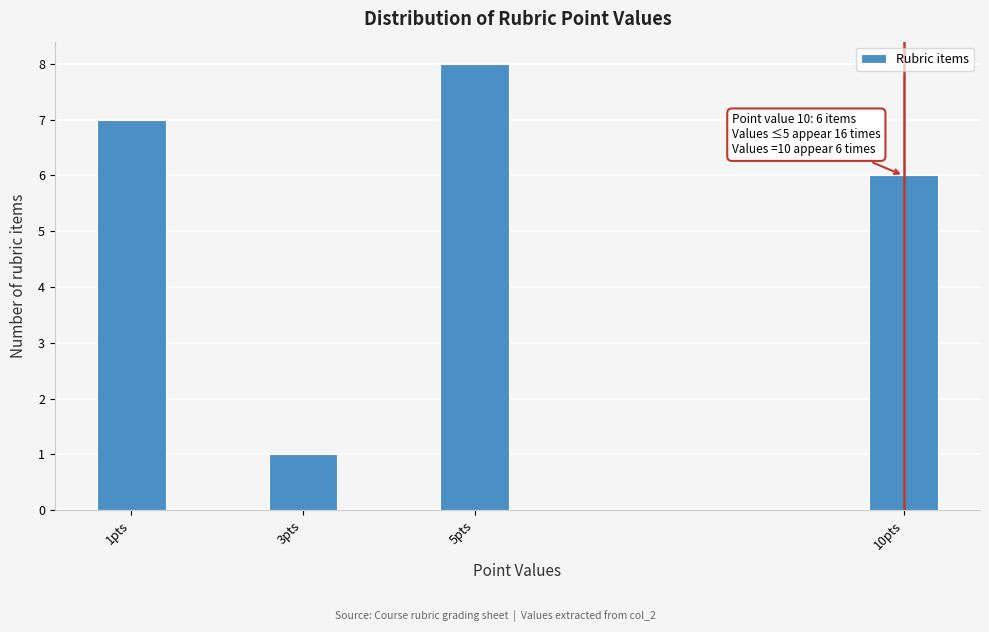

Reading left to right, extract all data points from this chart.

7	1	8	6